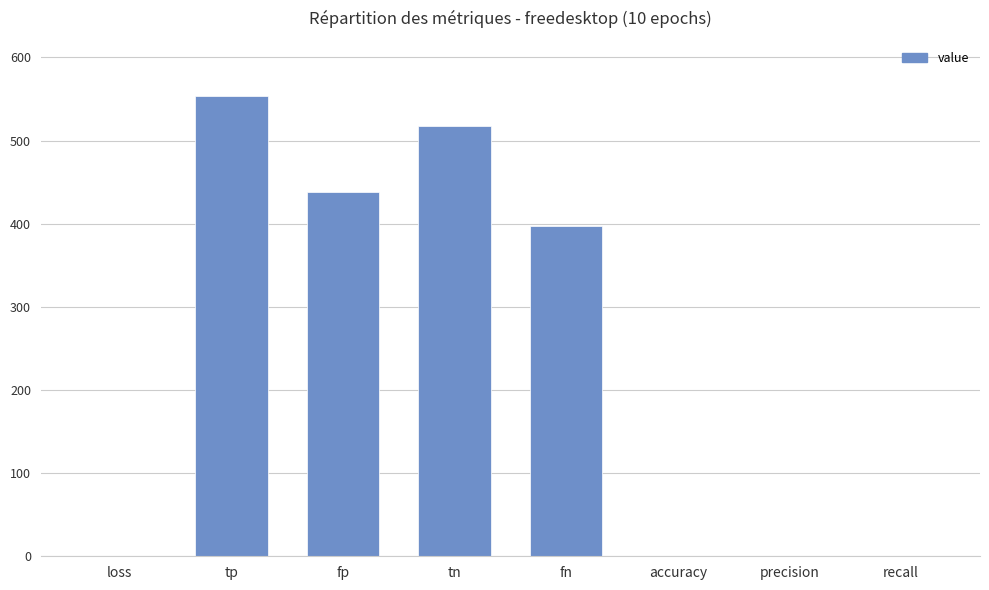

Which label corresponds to the largest value in the chart?

tp